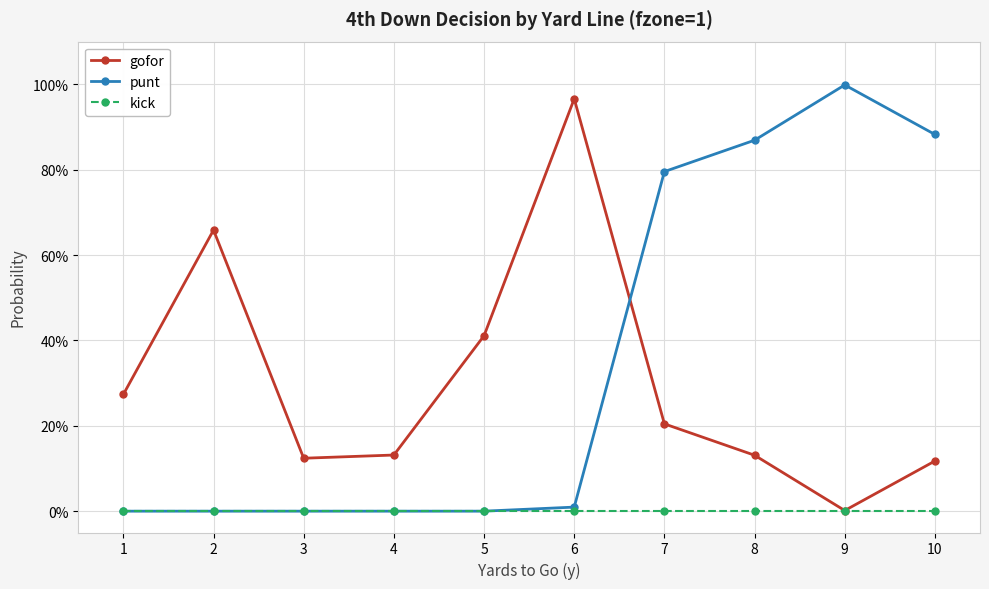

Is the value of kick at 7 greater than the value of gofor at 10?

No